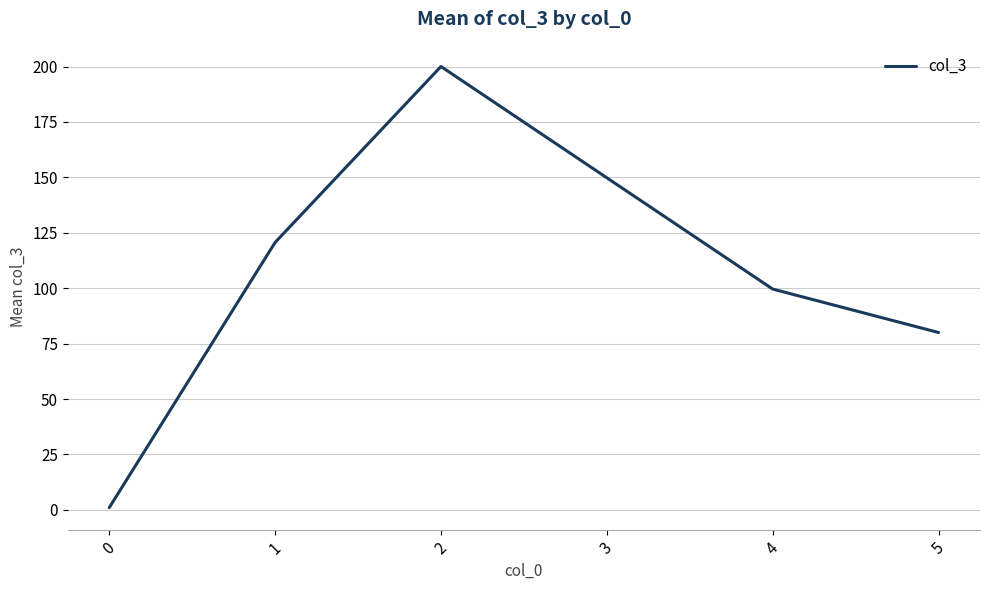

Where is the first local maximum?

2